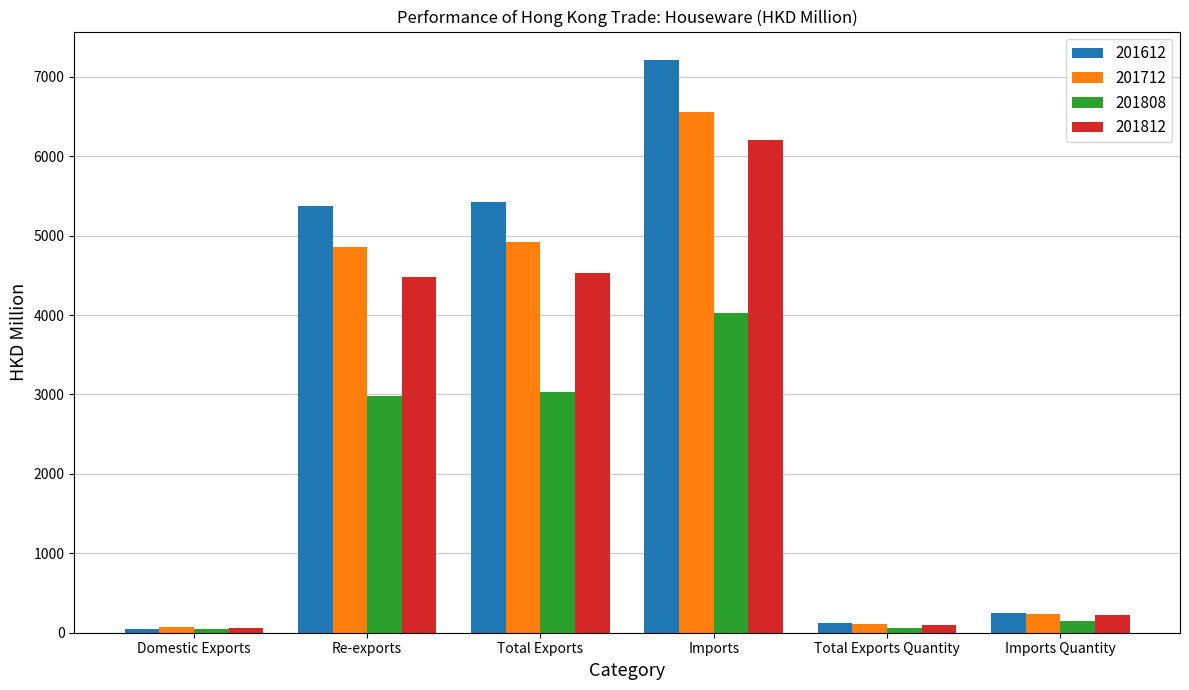

What is the approximate value of 201712 at Total Exports Quantity?

113.6